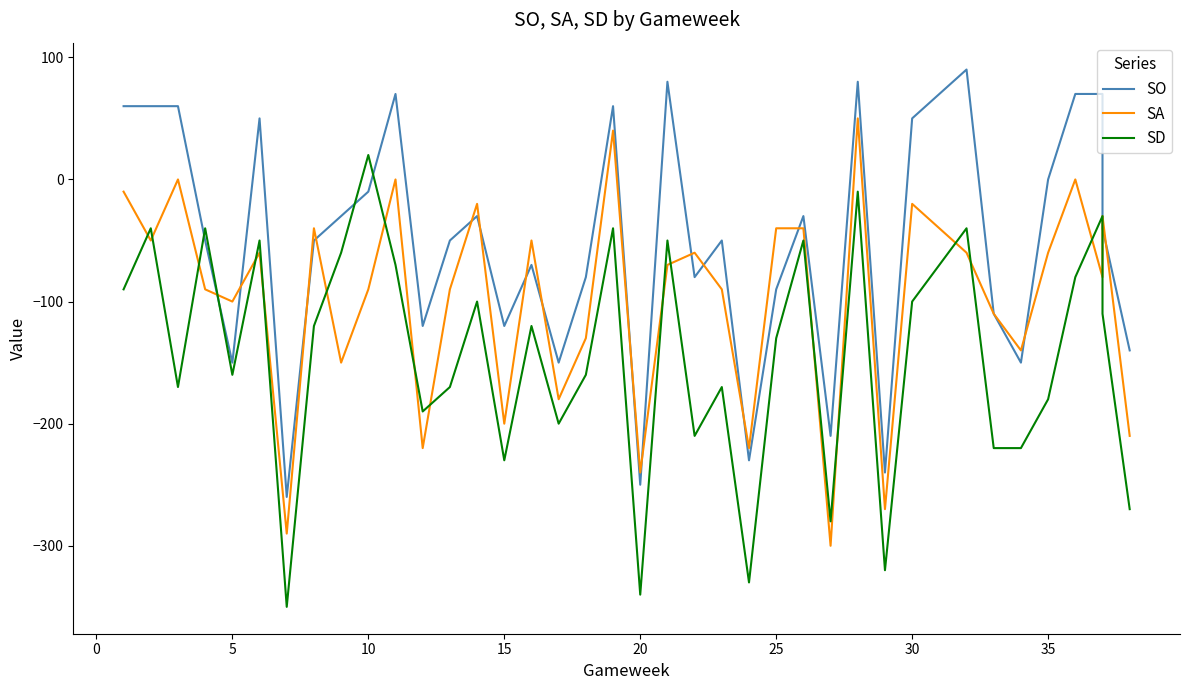

What is the minimum value for SA?

-300